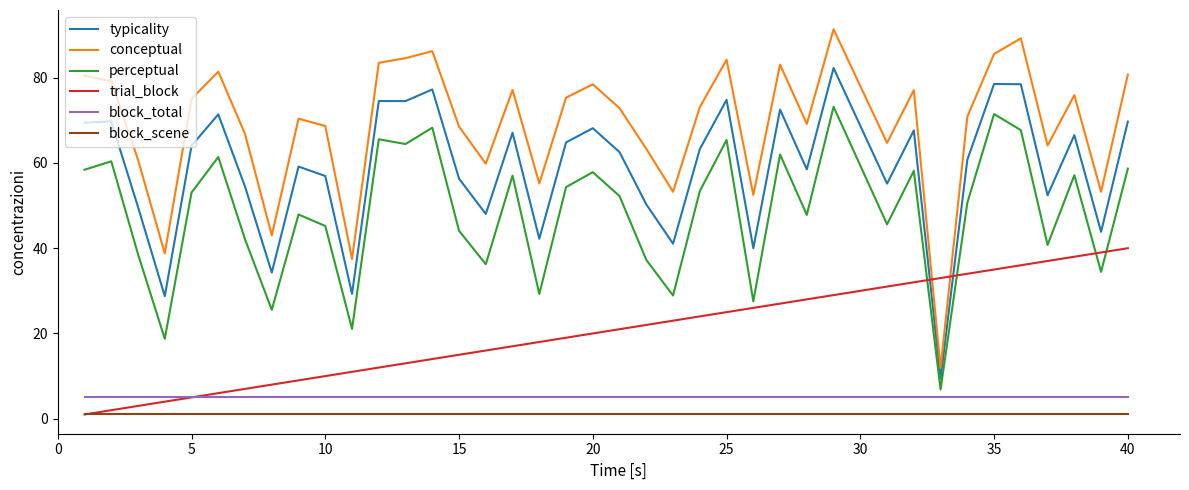

What is the maximum value shown in the chart?

91.4